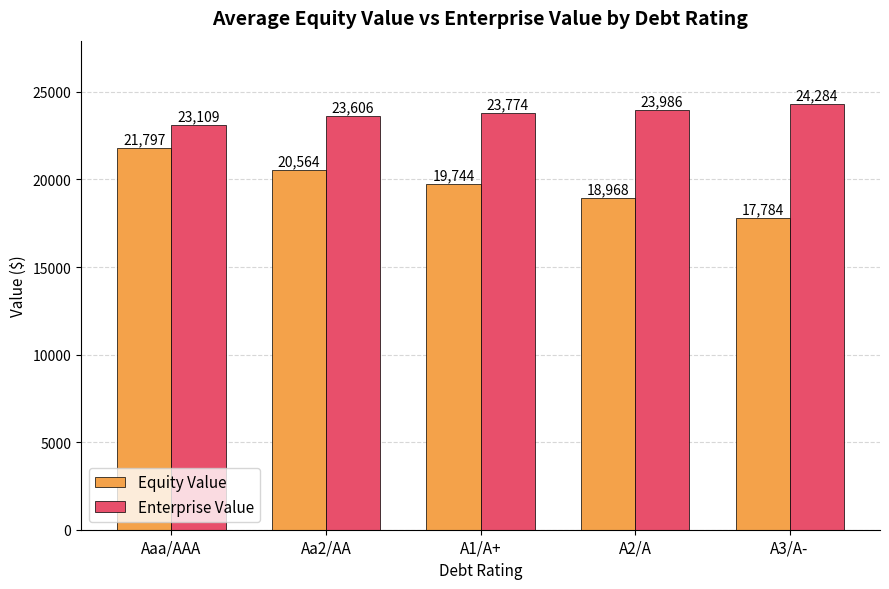

How many groups of bars are there?

5